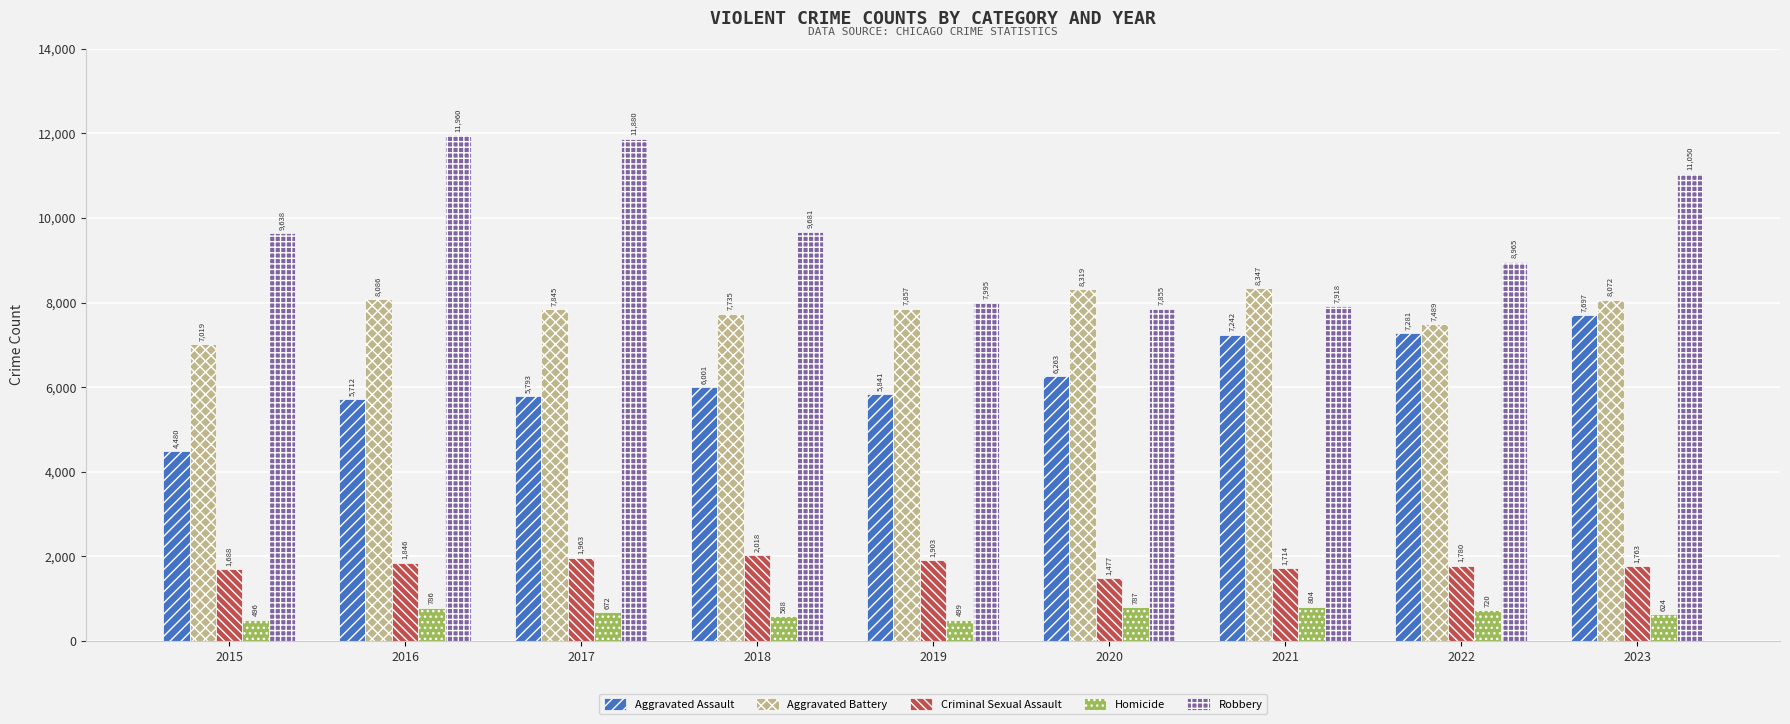

Rank the categories by Aggravated Battery value from highest to lowest.

2021, 2020, 2016, 2023, 2019, 2017, 2018, 2022, 2015